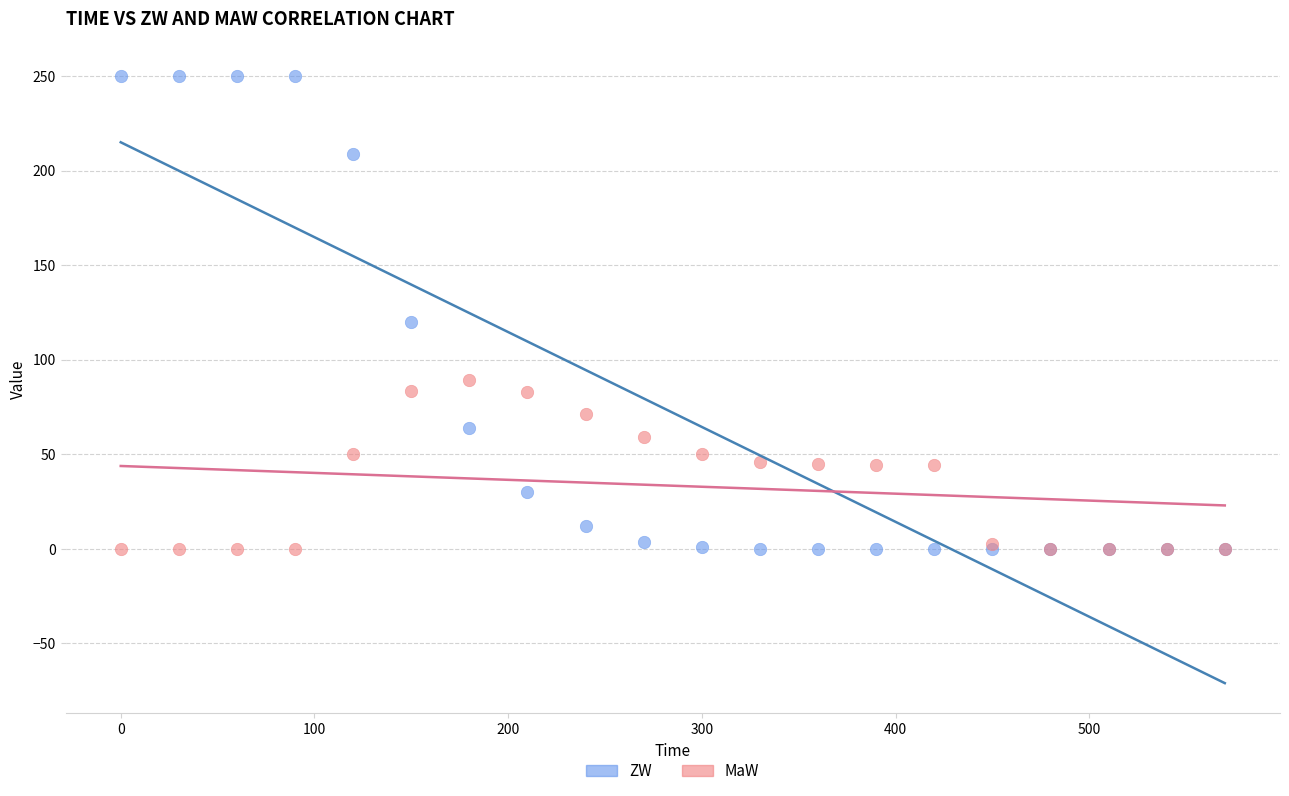

In the ZW series, what Y value is closest to 125?

119.9